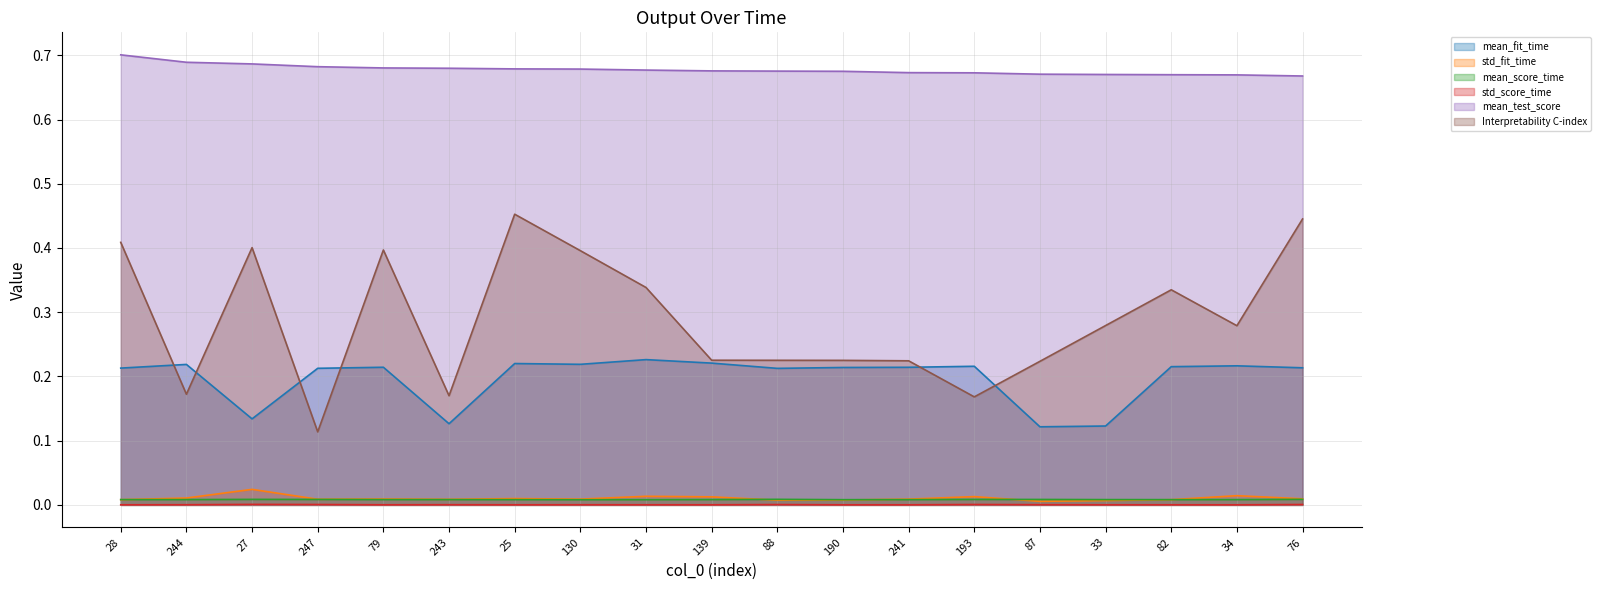

Which label corresponds to the largest value in the chart?

28